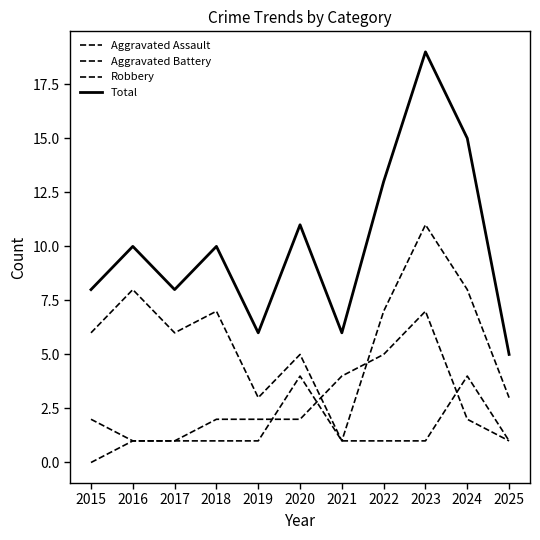

What is the difference between the Robbery values at 2020 and 2019?

2